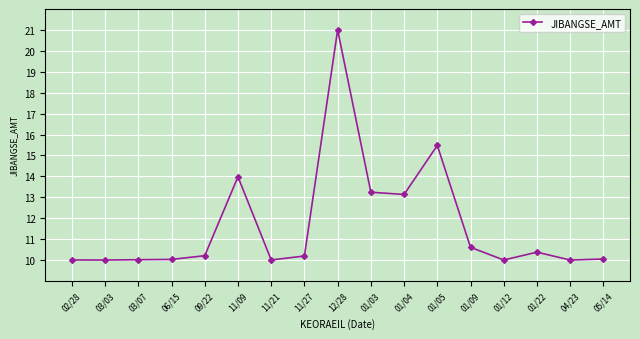

What is the smallest value displayed?

10.0